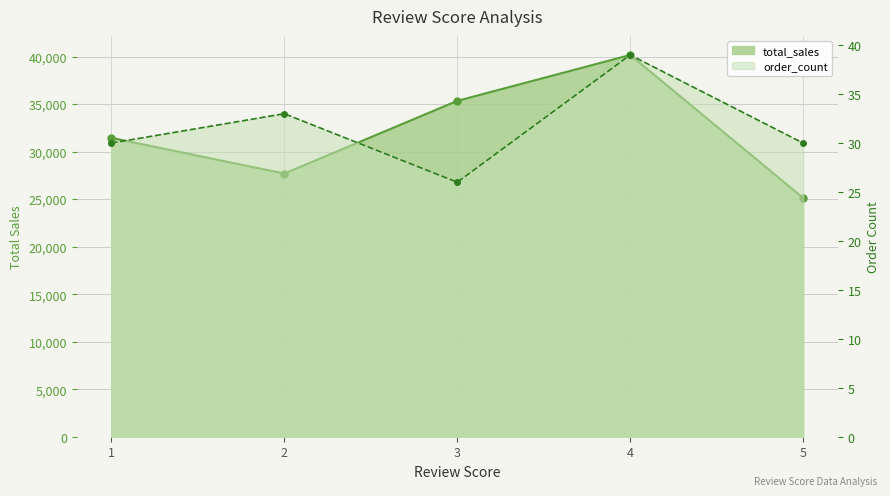

Where is order_count nearest to the value 32?

2